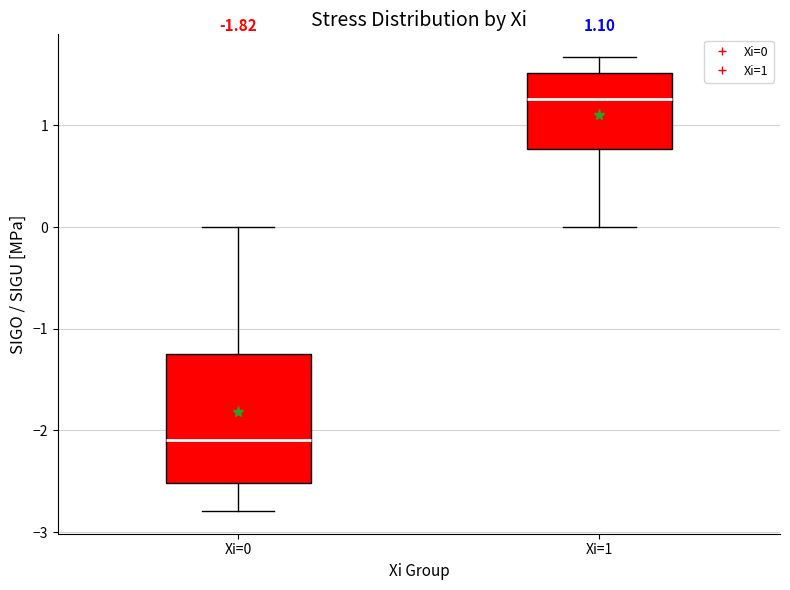

Comparing the boxes themselves (not the whiskers), which one is the tallest?

Xi=0